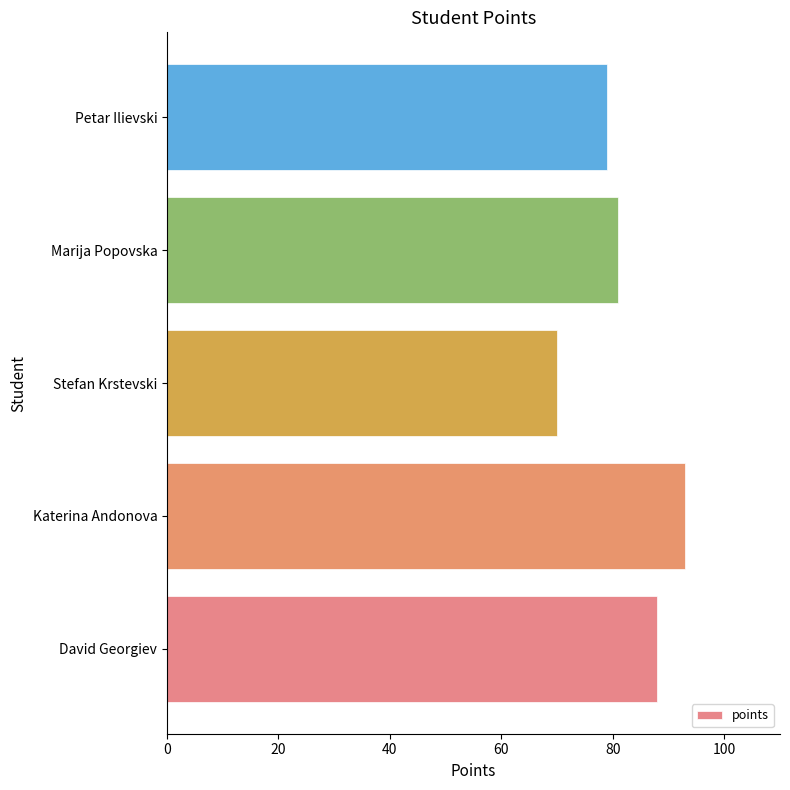

What is the minimum value shown in the chart?

70